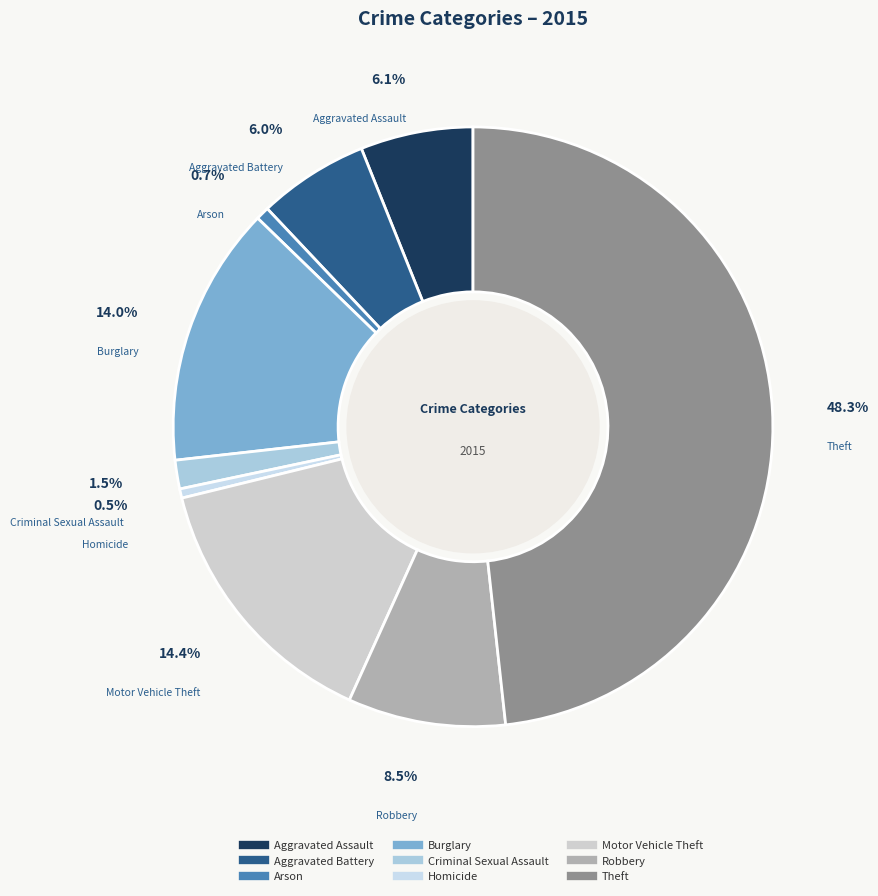

Count the number of slices in the pie.

9